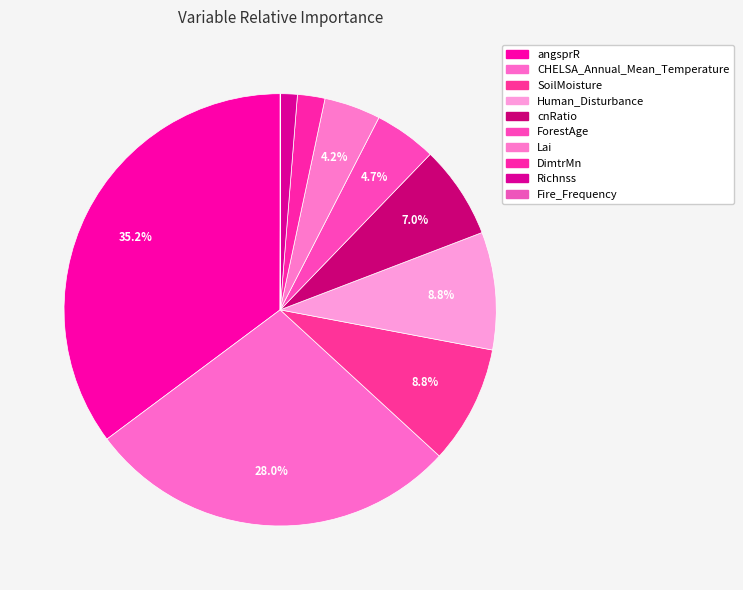

Do CHELSA_Annual_Mean_Temperature and ForestAge together represent more than half of the pie?

No